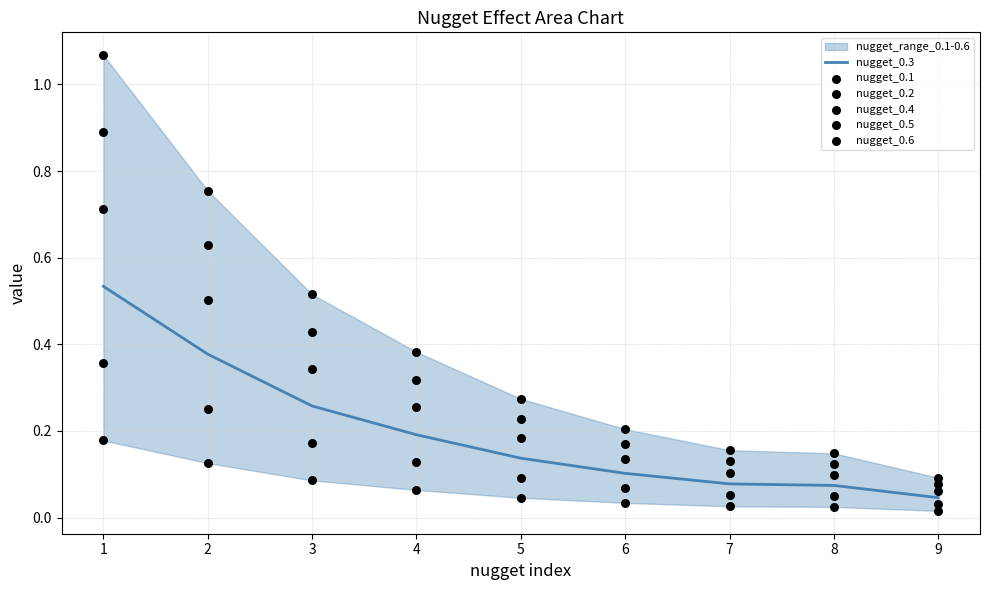

What is the total value across all series at 2?

2.6